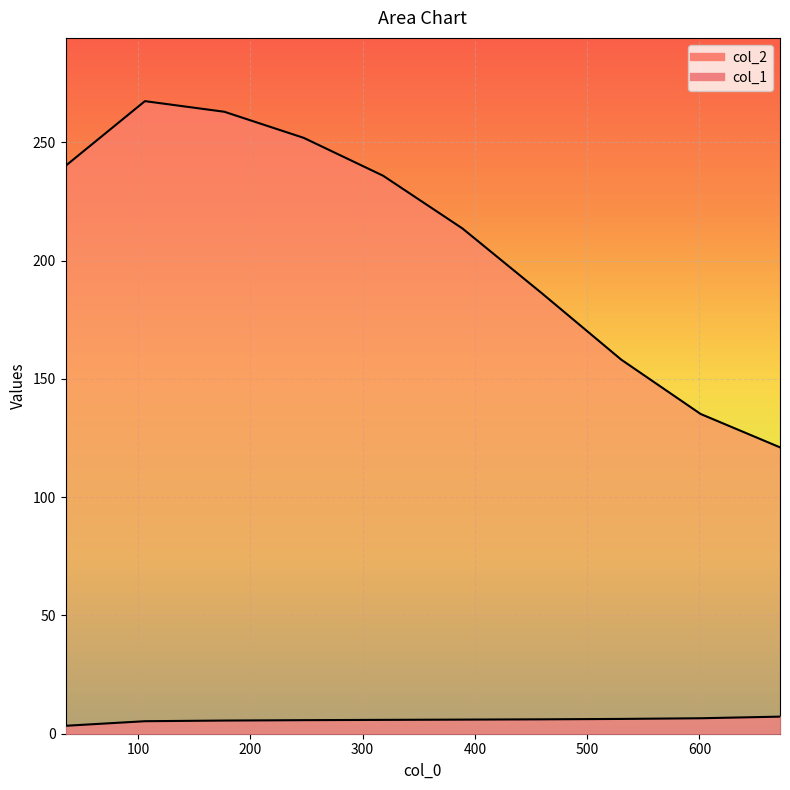

Reading left to right, extract all data points from this chart.

col_1: 3.4	5.3	5.6	5.7	5.9	6.0	6.1	6.3	6.5	7.2
col_2: 240.1	267.5	263.0	252.0	236.0	213.6	186.2	158.2	135.2	121.1